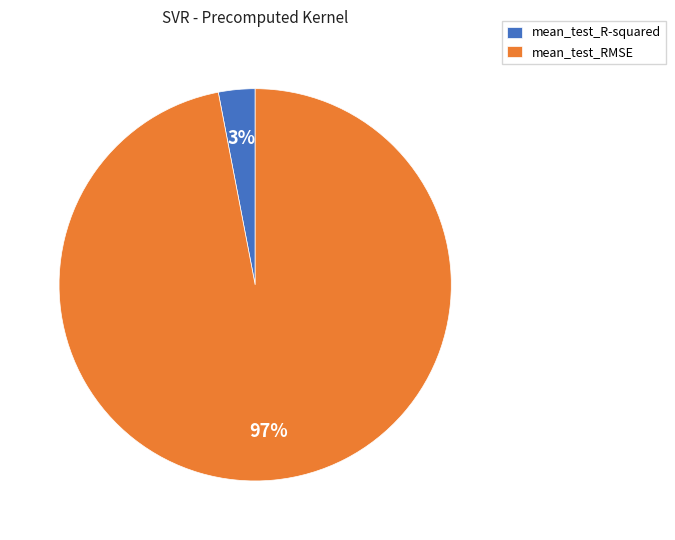

Rank the categories by value from lowest to highest.

mean_test_R-squared, mean_test_RMSE